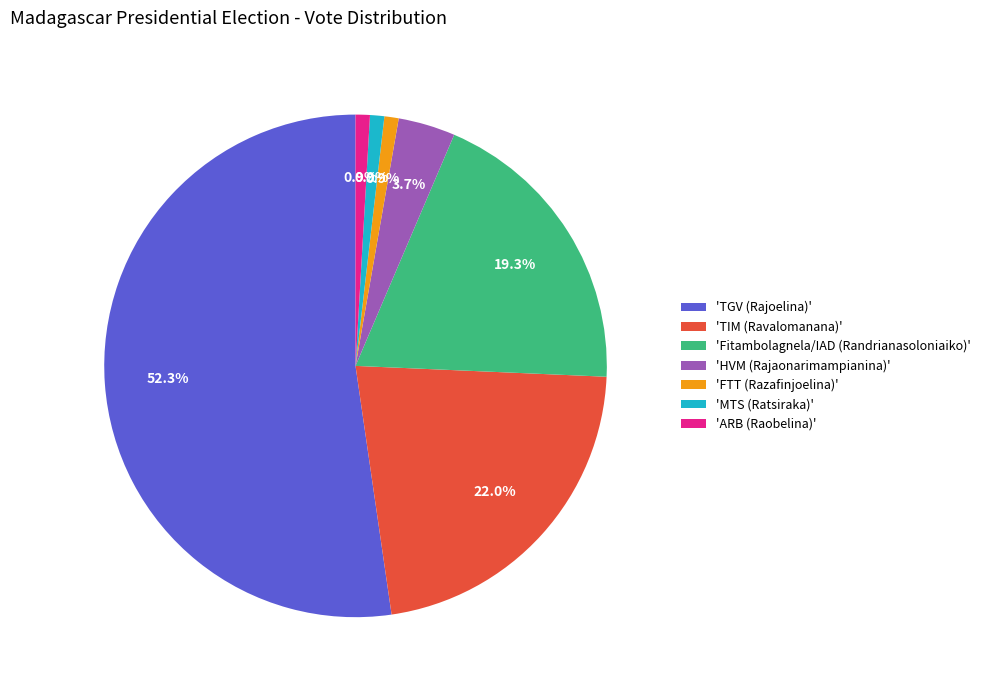

Which category has the biggest portion of the pie?

'TGV (Rajoelina)'